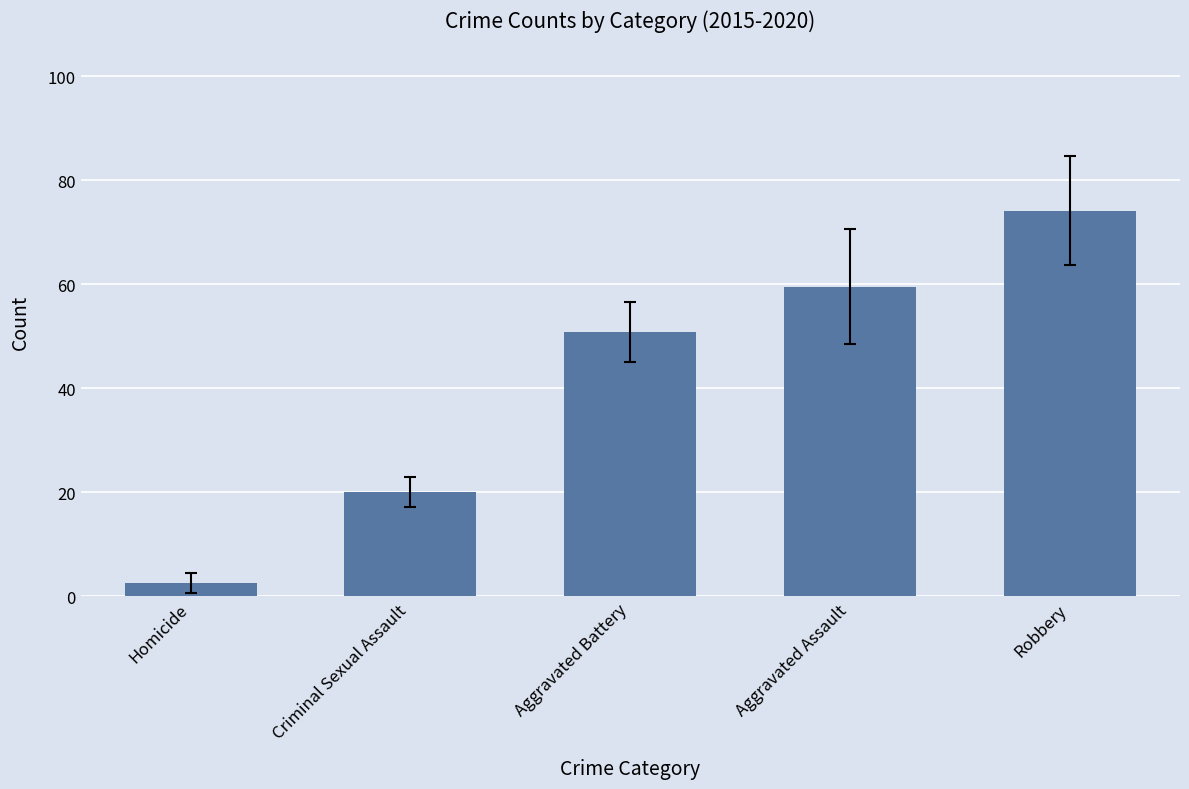

Are the bars grouped side by side (vs. stacked)?

No